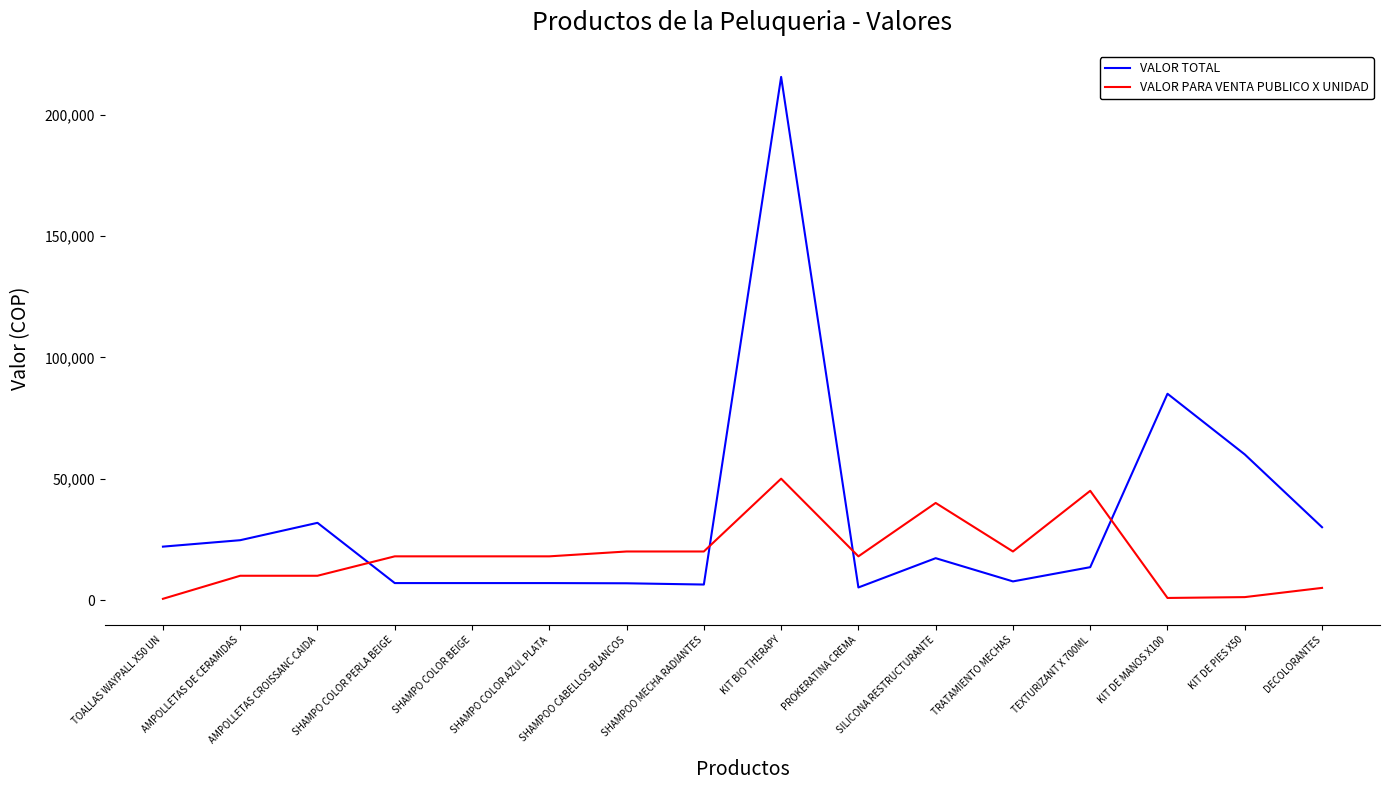

What is the lowest value of the VALOR TOTAL series?

5175